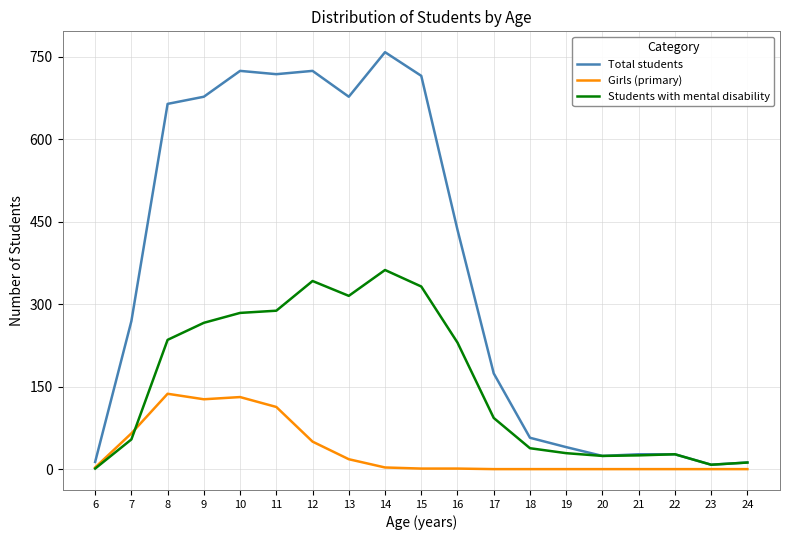

Between 18 and 21, which series saw the biggest shift?

Total students